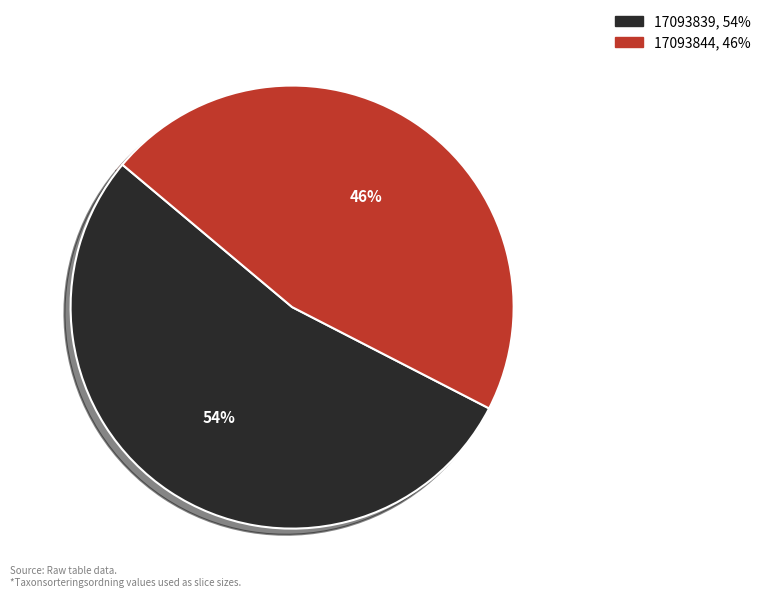

Does 17093844 account for over 50% of the chart?

No